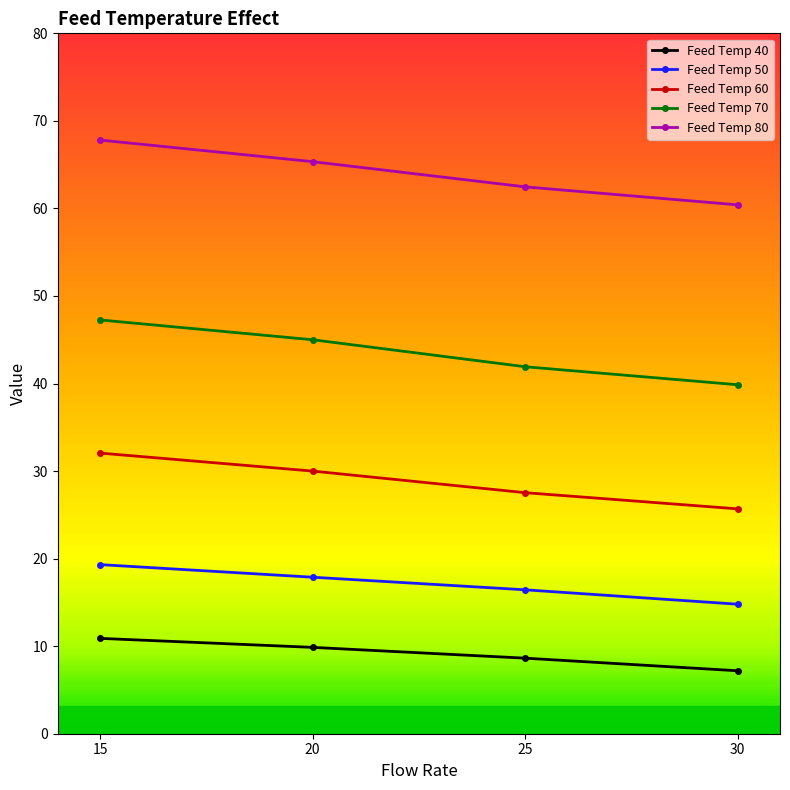

True or false: Feed Temp 80 and Feed Temp 40 intersect in this chart.

False